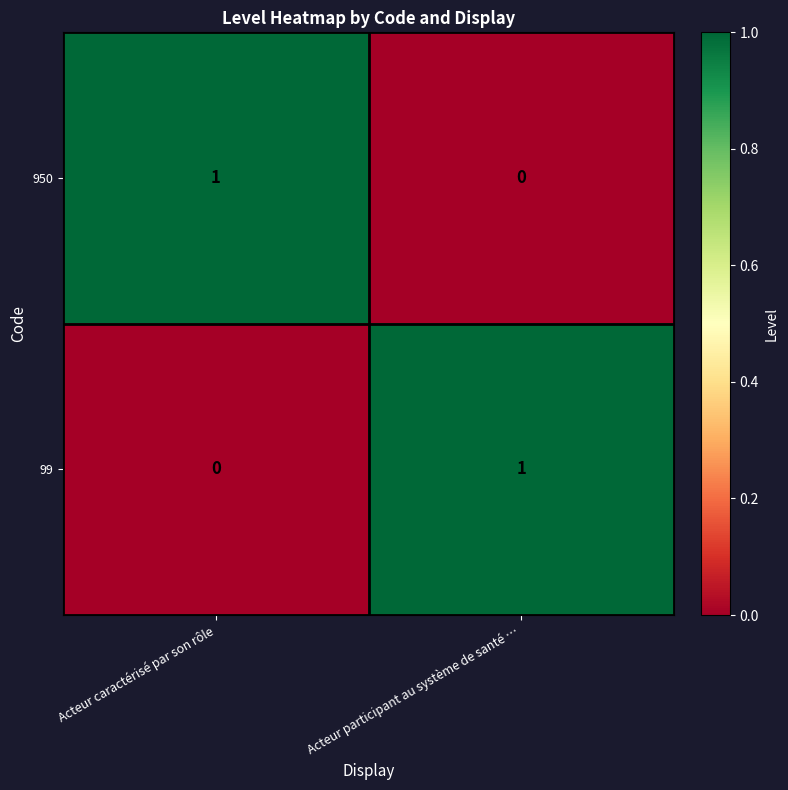

What is the total value across all series at Acteur participant au système de santé …?

1